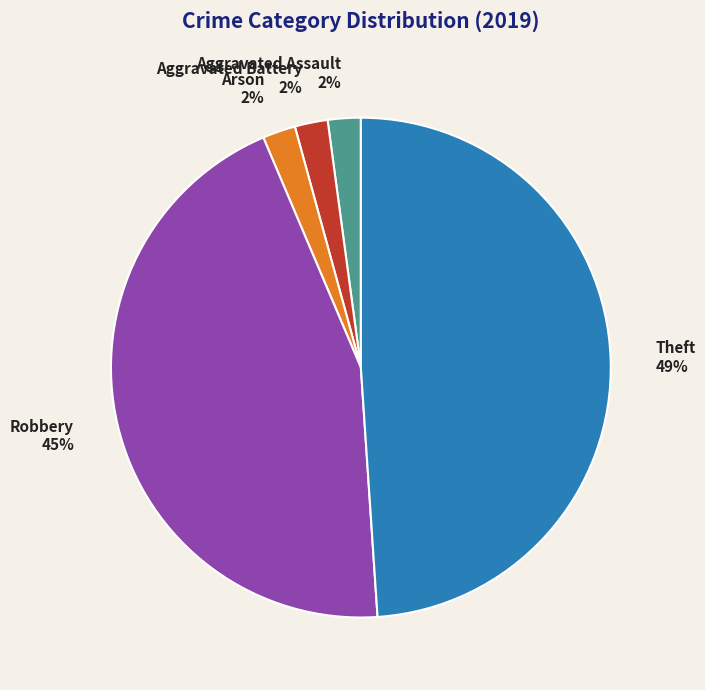

The Robbery slice represents 37% of the pie. True or false?

False